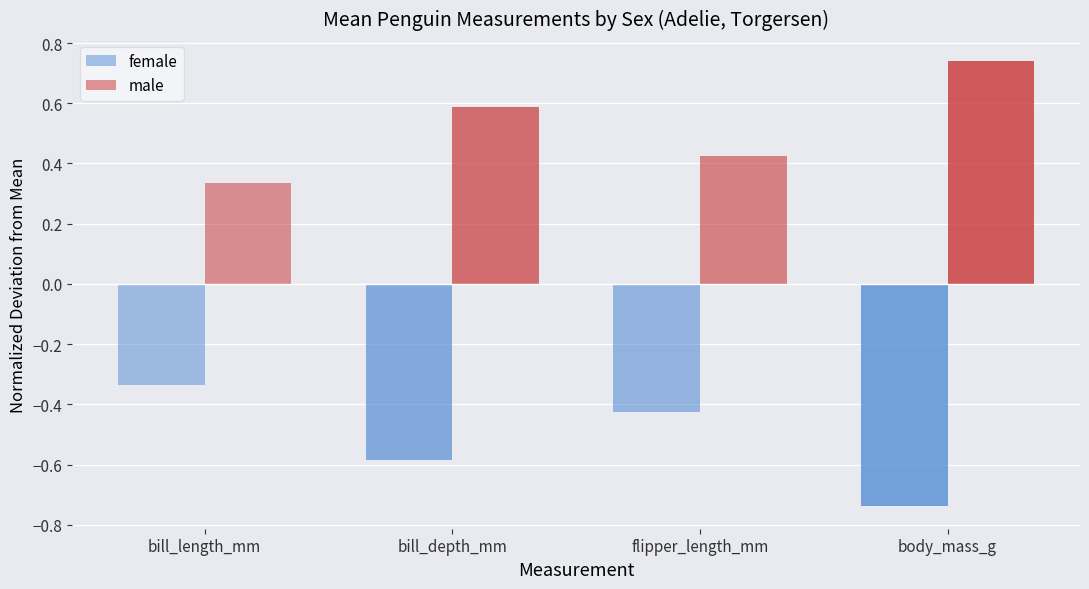

The value of male at bill_depth_mm is 0.1. True or false?

False